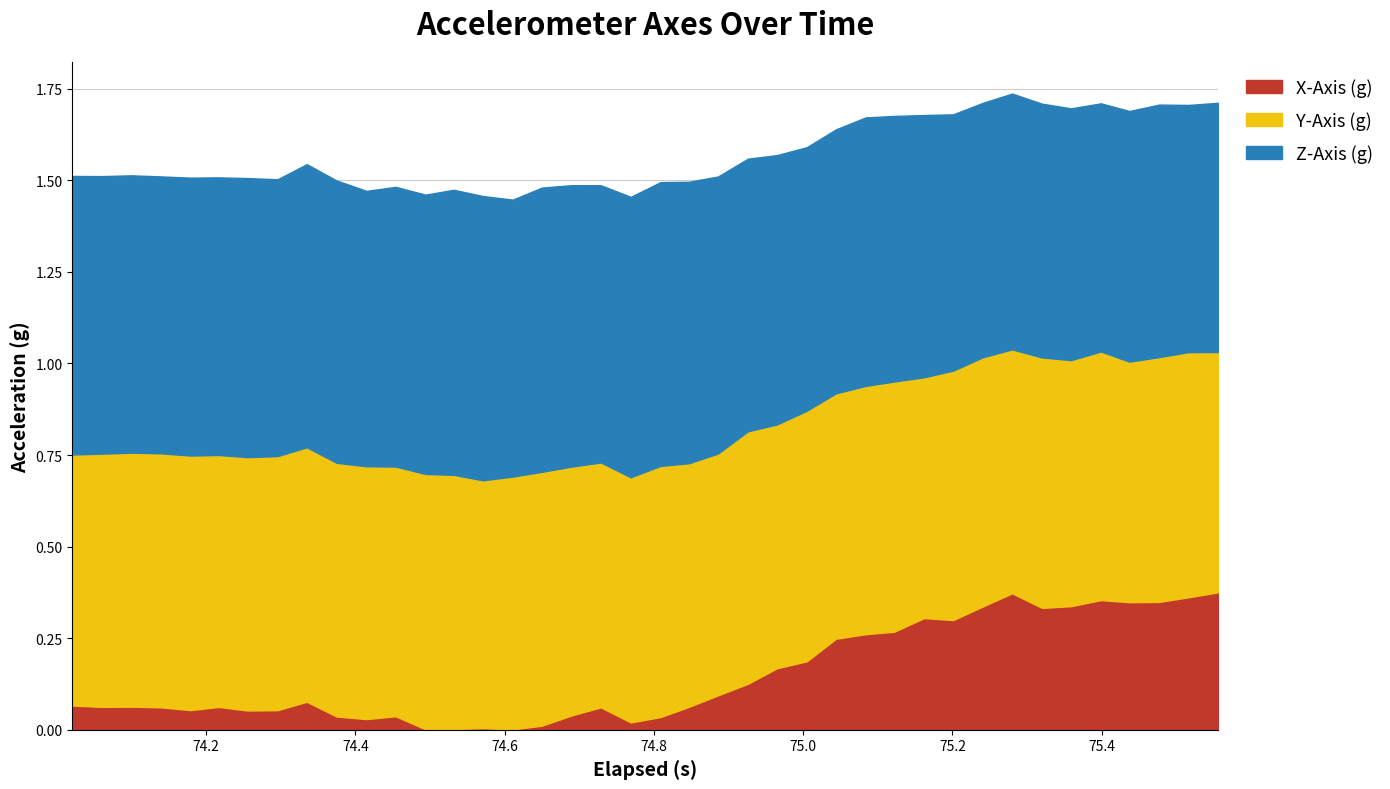

At how many categories does at least one series exceed 0?

40